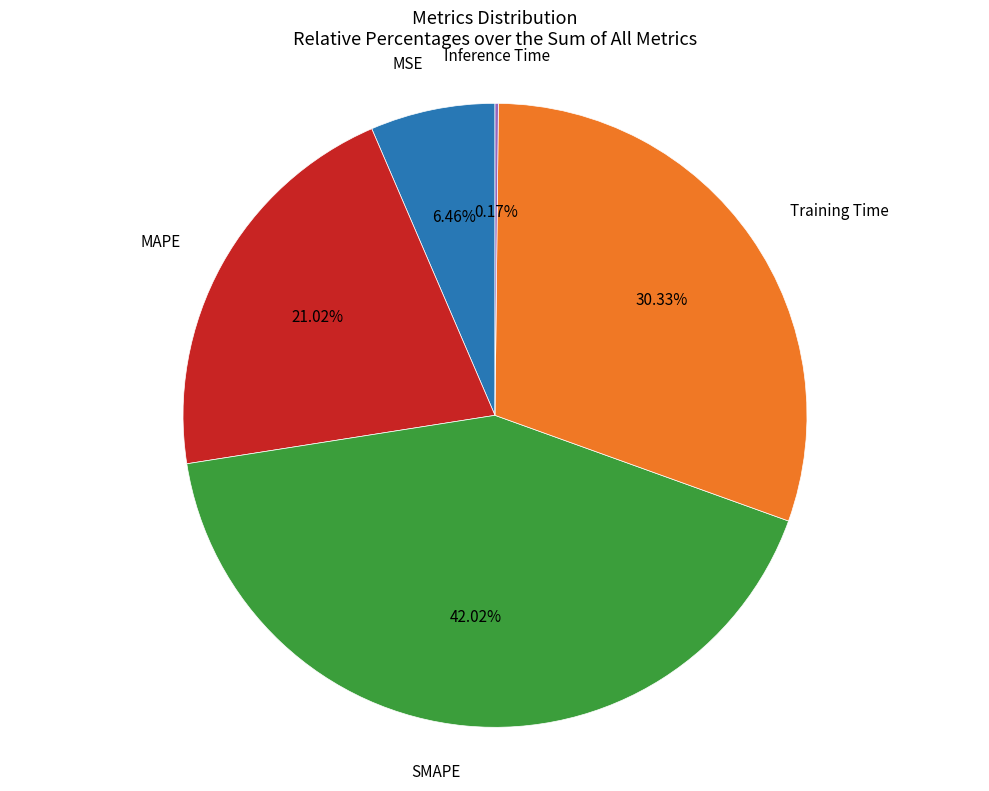

Is there a majority slice in this chart?

No